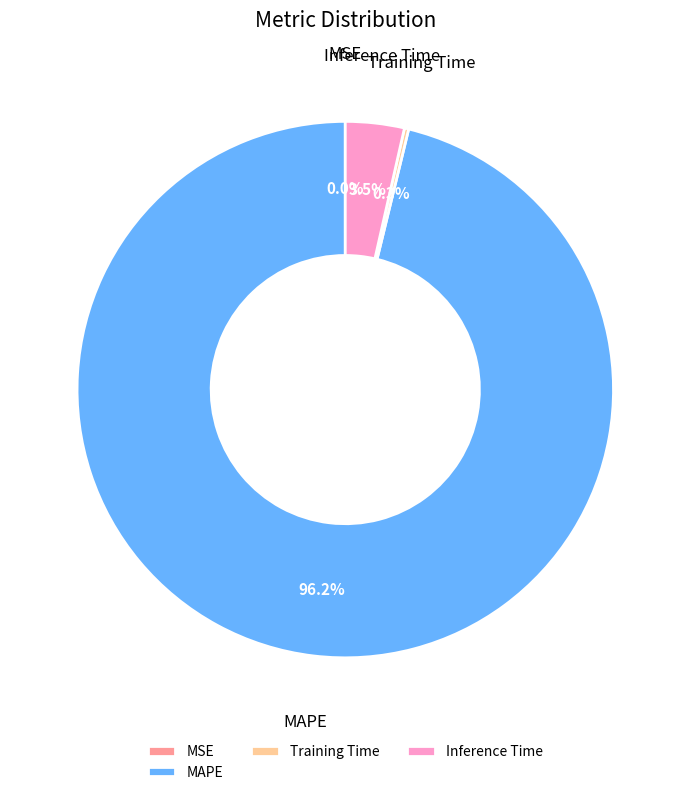

Is there a majority slice in this chart?

Yes